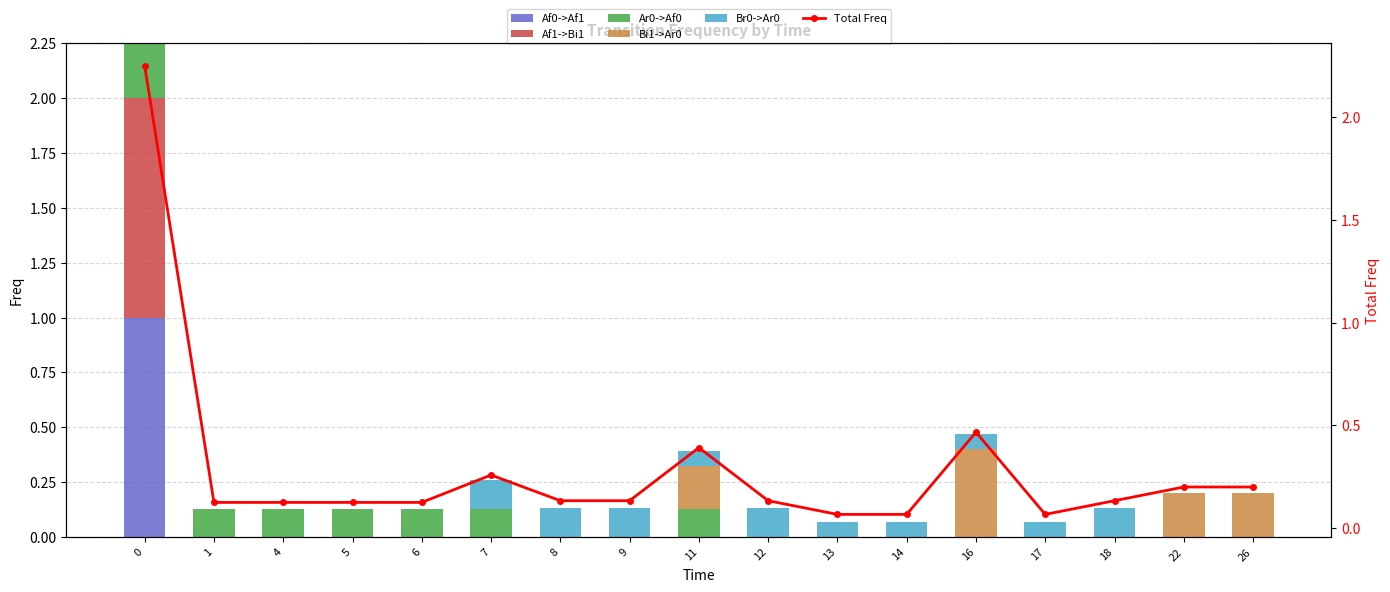

How many groups of bars are there?

17